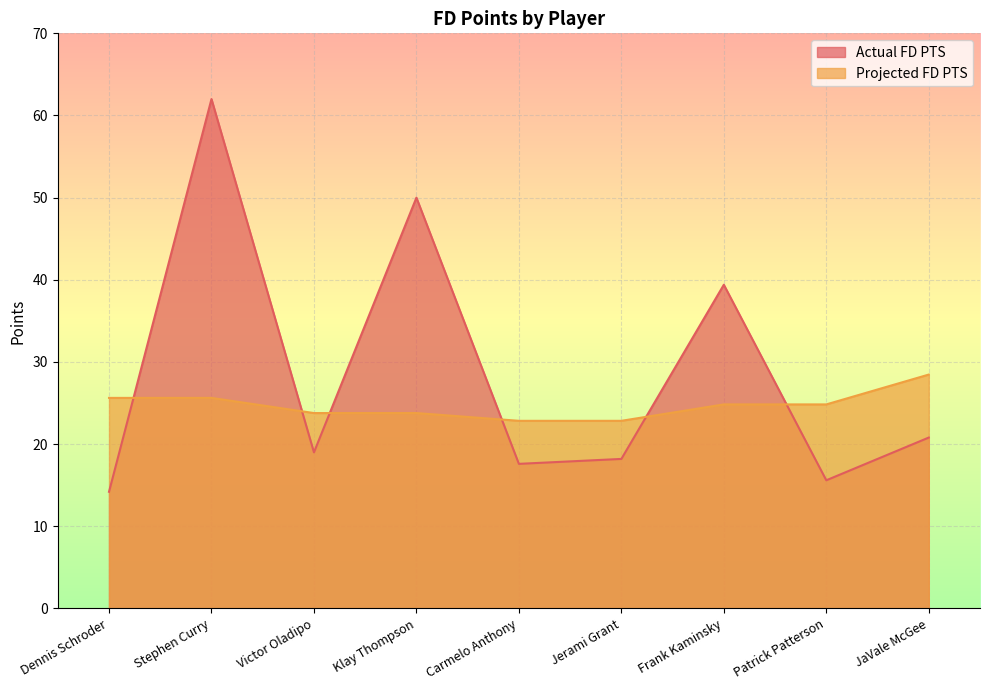

Is the value of Projected FD PTS at Frank Kaminsky greater than the value of Actual FD PTS at Patrick Patterson?

Yes